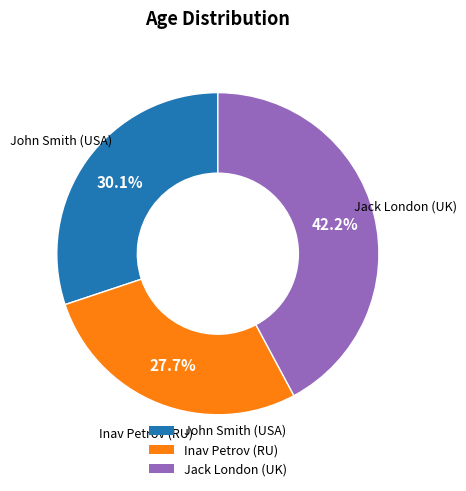

To the nearest percent, what percentage of the pie is Inav Petrov (RU)?

28%